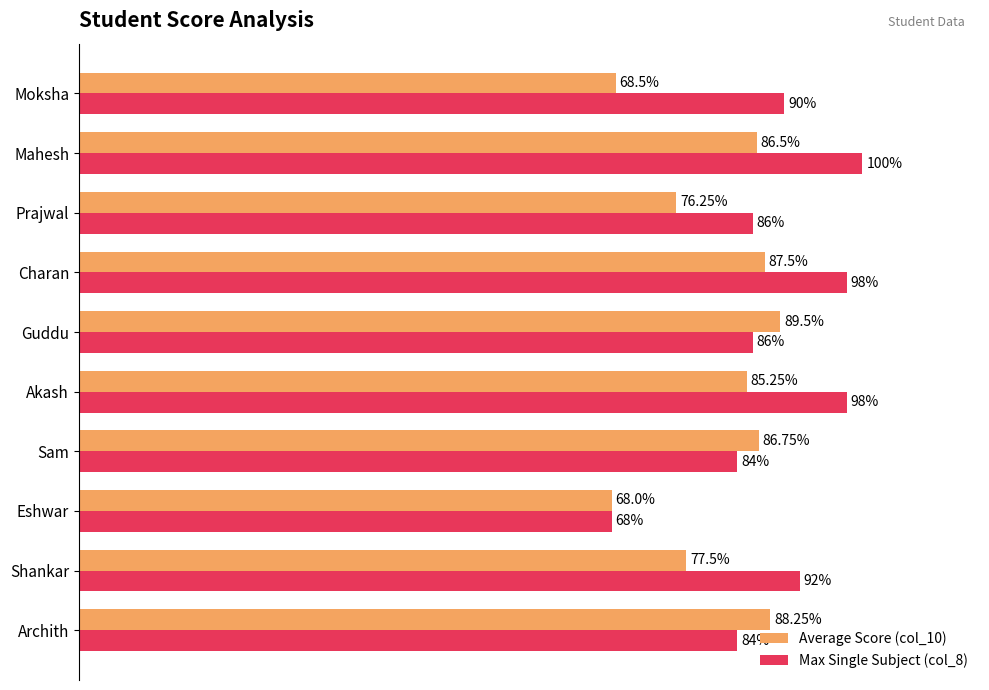

Which category has the lowest value in the Max Single Subject (col_8) series?

Eshwar